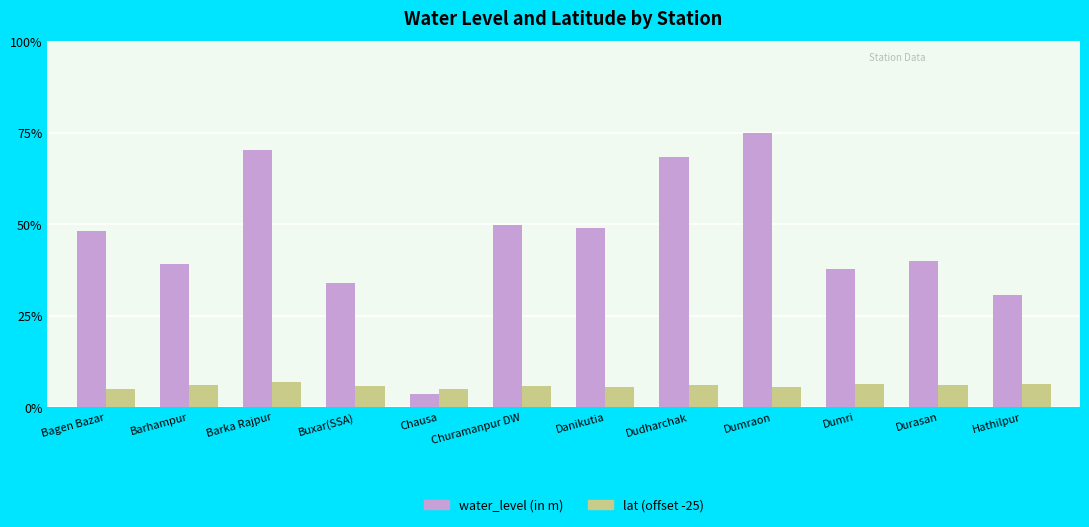

Are the bars grouped side by side (vs. stacked)?

Yes